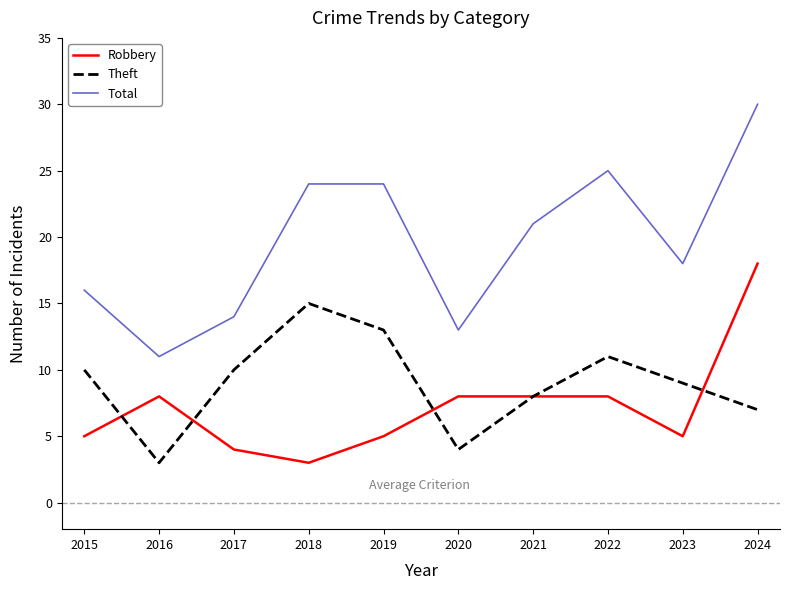

True or false: Total and Robbery cross at least once.

False